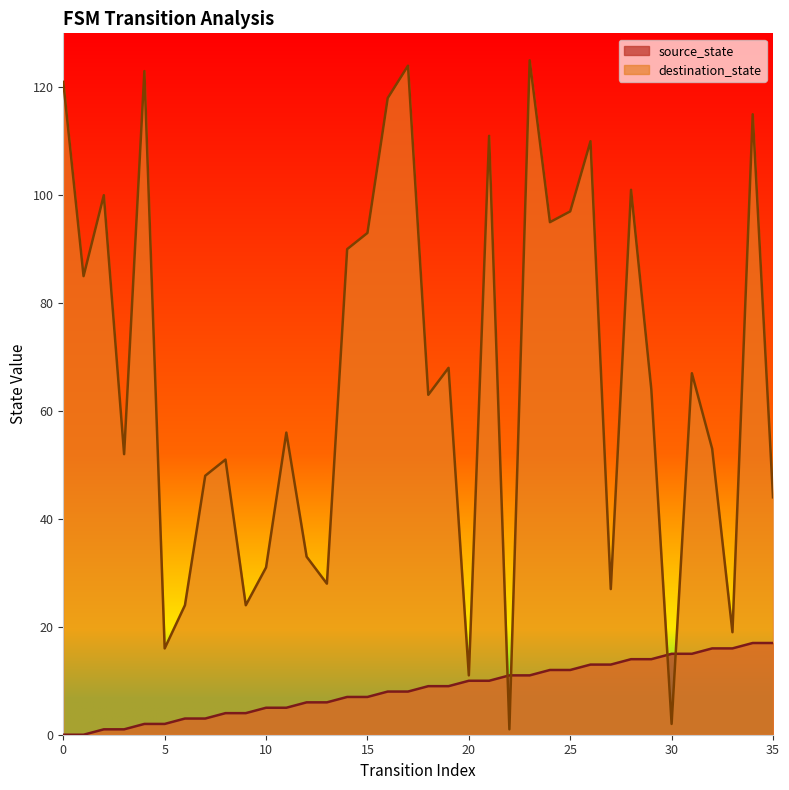

At how many categories does at least one series exceed 46?

24